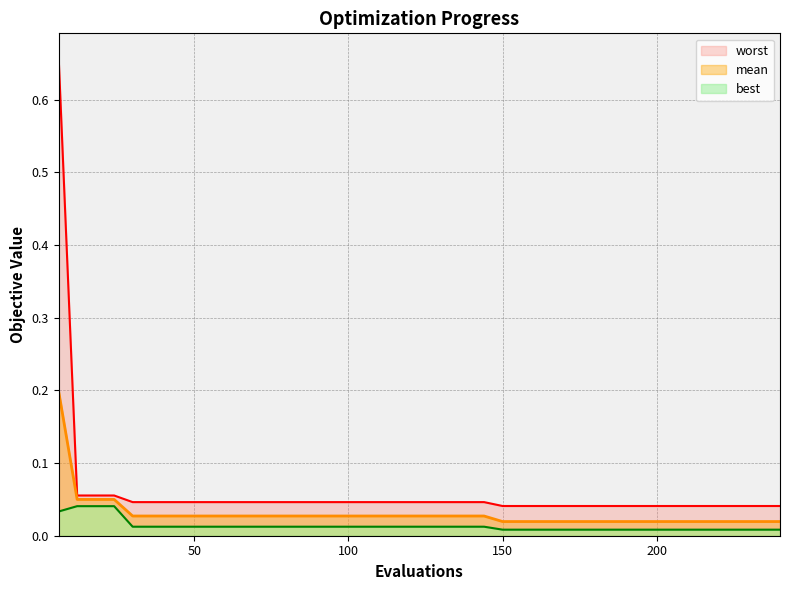

Which series has the largest total across all categories?

worst